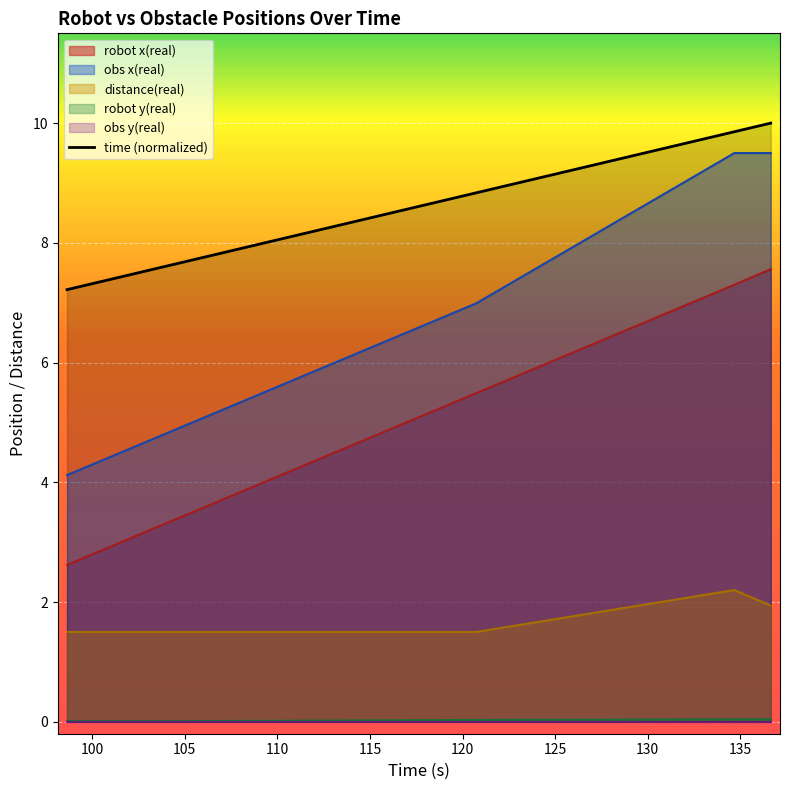

Between 98.638 and 136.648, which is larger?

136.648